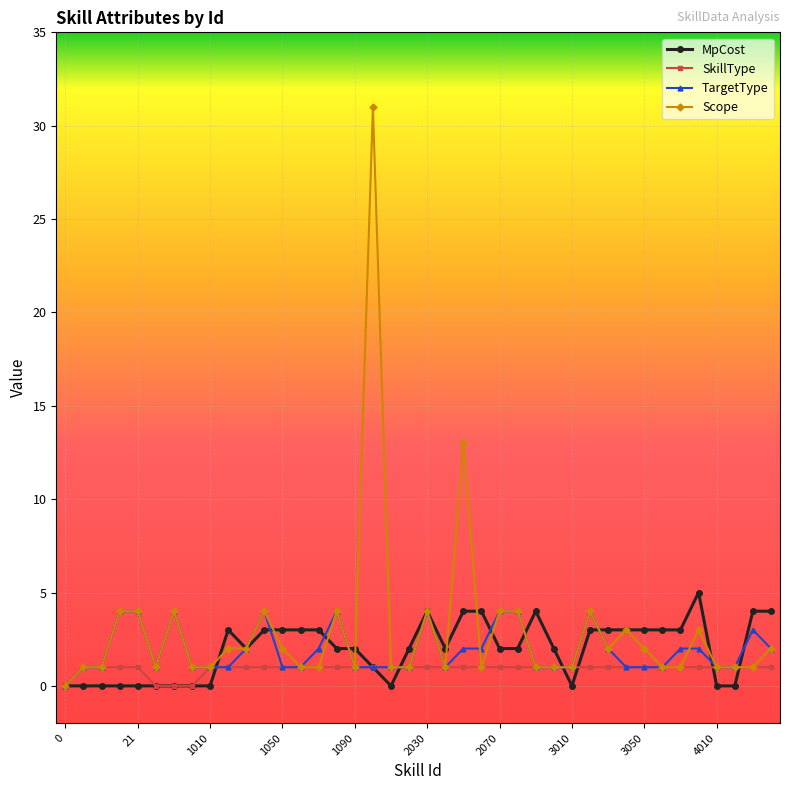

What is the value of the MpCost point at the 33rd from the left?

3